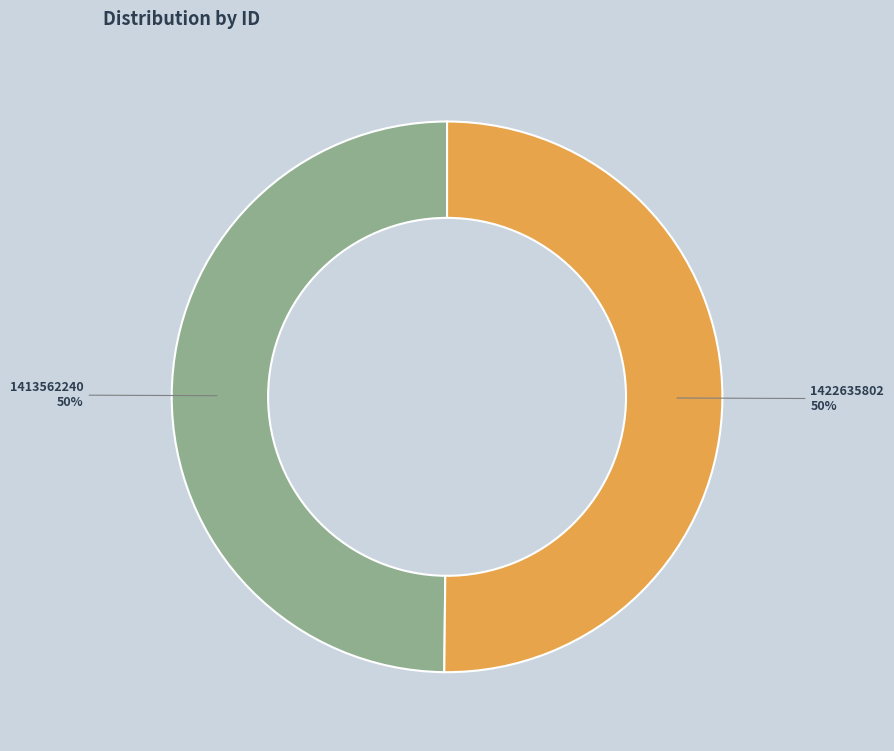

To the nearest percent, what is the combined percentage of 1422635802 and 1413562240?

100%